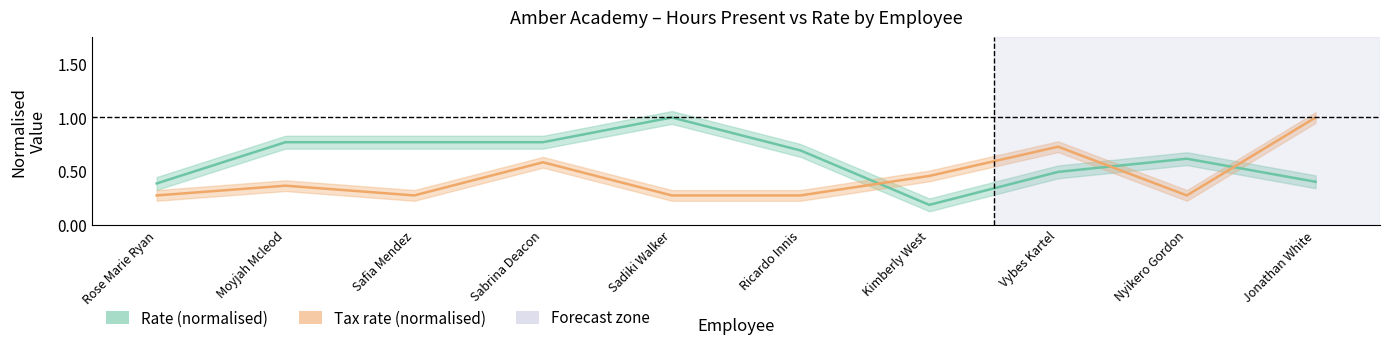

How many lines are shown in the chart?

2